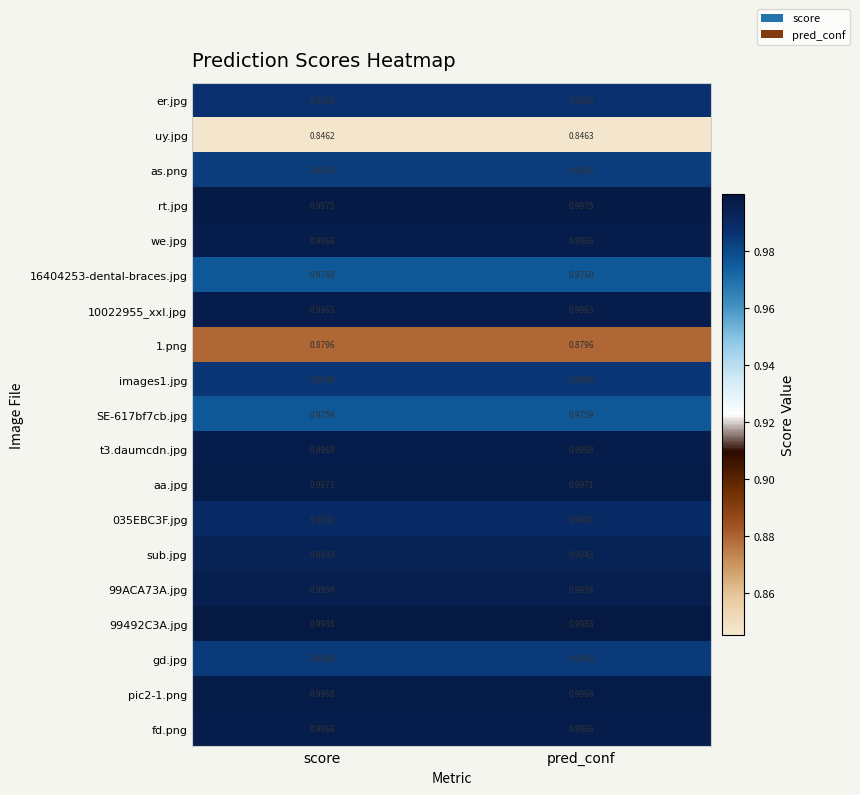

At which category does the chart reach its minimum across all series?

score